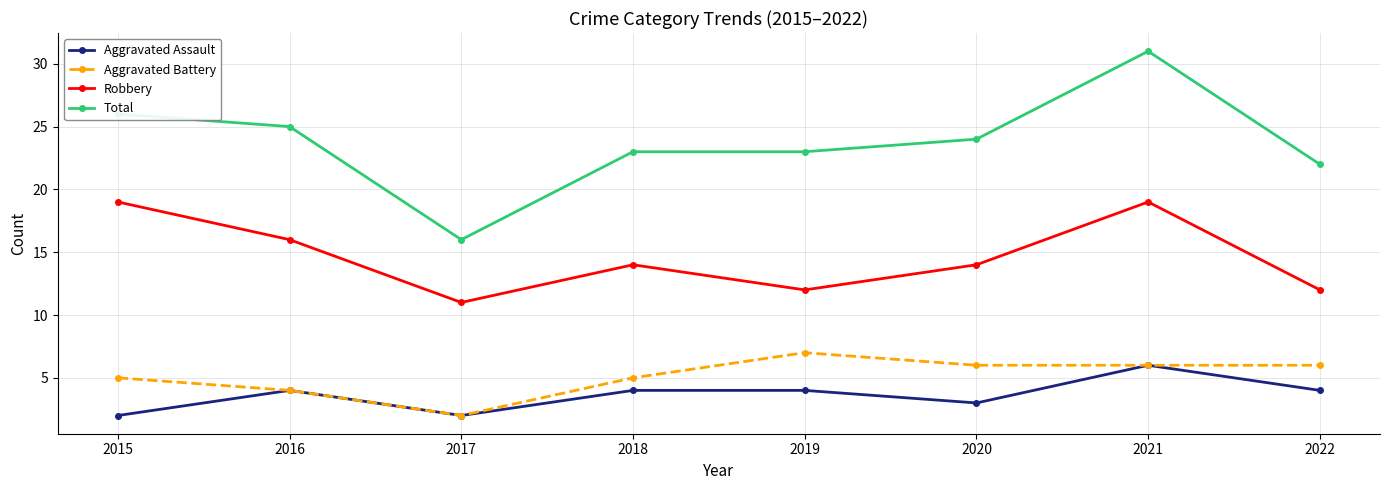

At which label does Aggravated Battery reach its minimum?

2017